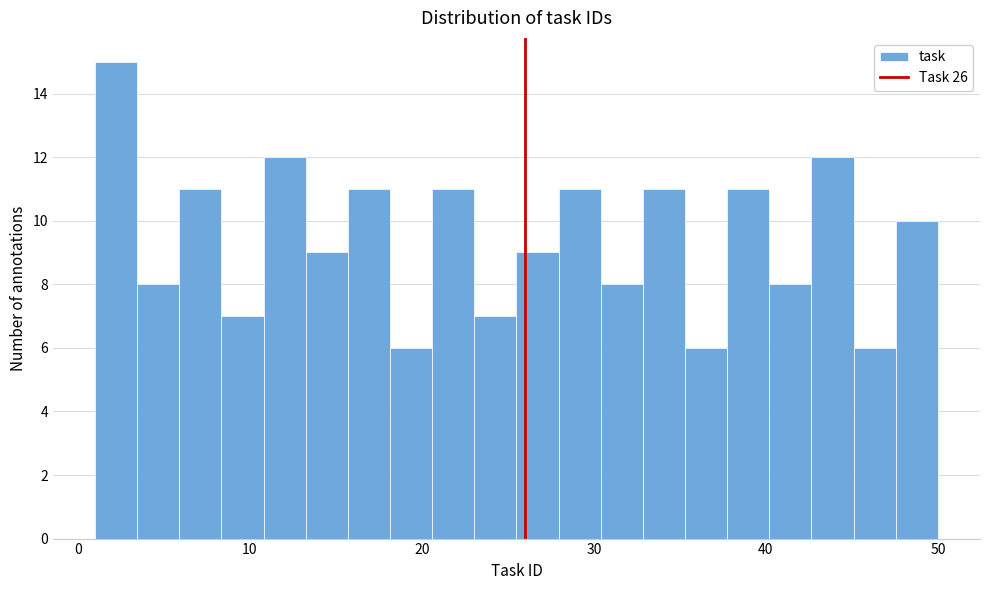

Around what value on the x-axis is the tallest bar? Give the approximate position of its centre, as read against the axis.

2